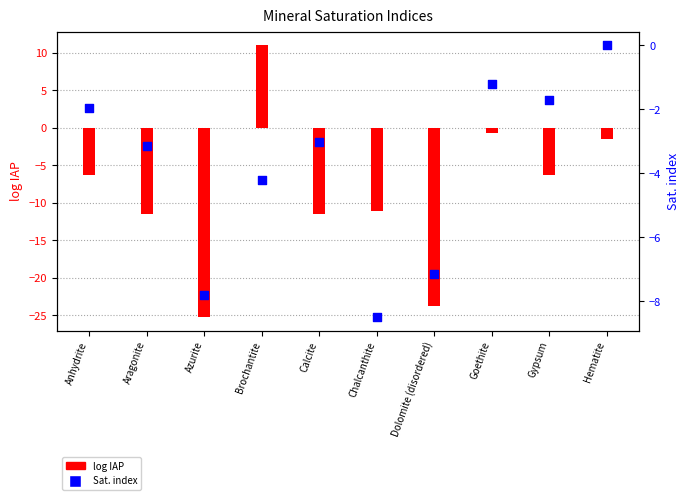

Which series has the widest spread of Y values?

log IAP